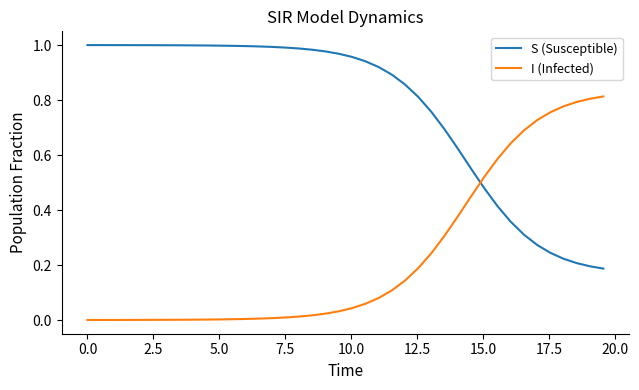

Which series has the largest total across all categories?

S (Susceptible)